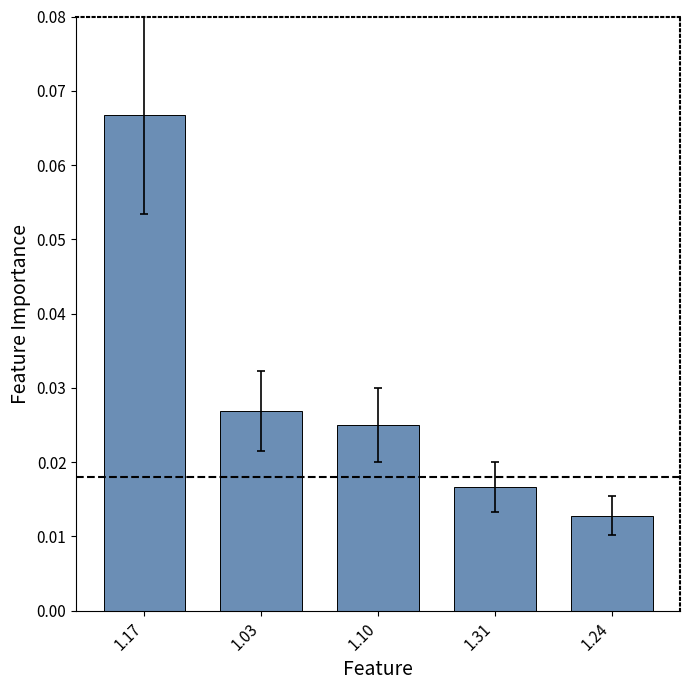

What position from the left is 1.03?

2